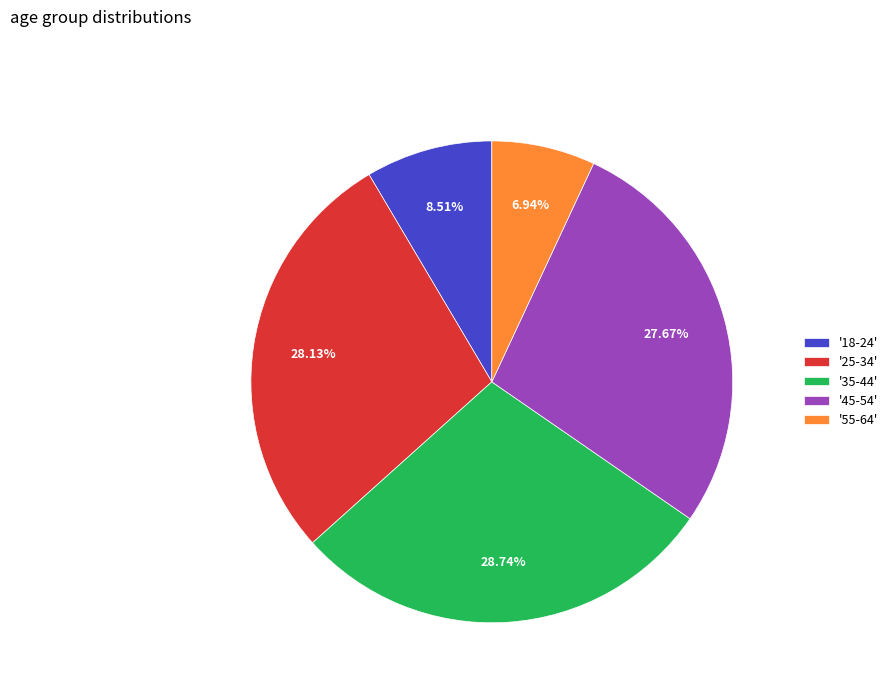

To the nearest percent, what is the difference between the largest and smallest slice percentages?

22%